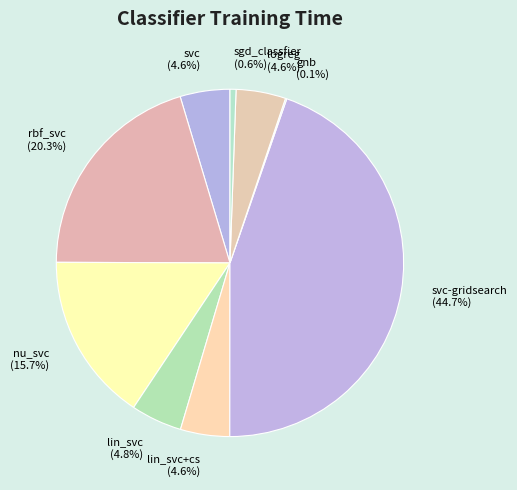

Which category has the biggest portion of the pie?

svc-gridsearch